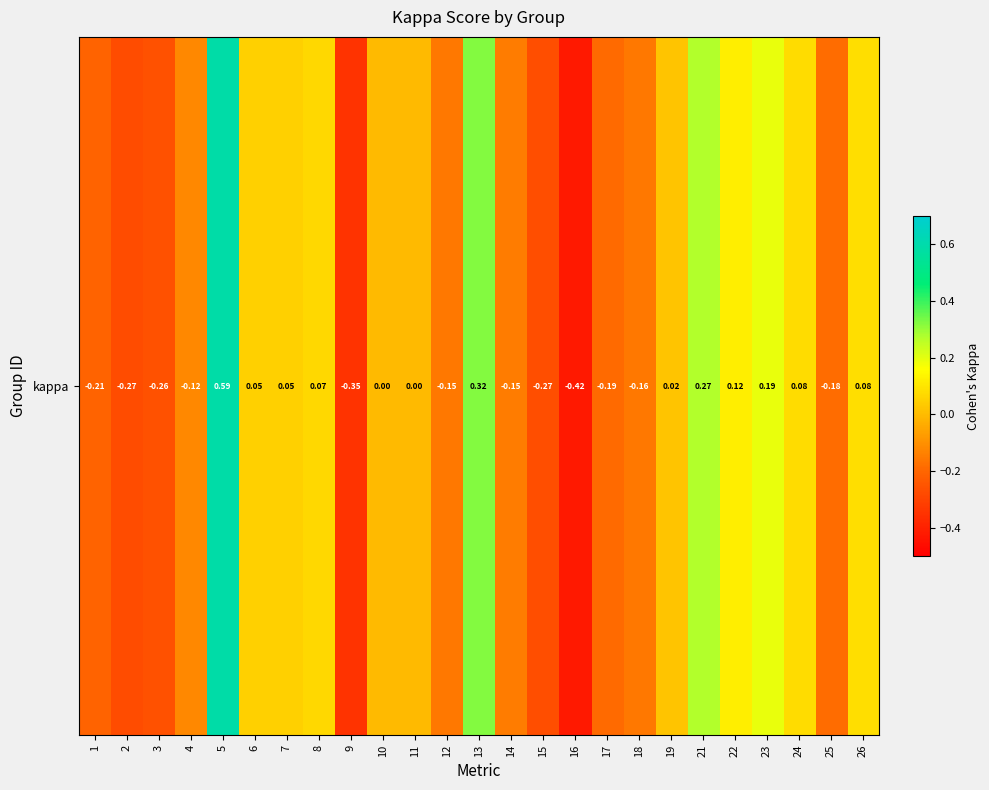

List the labels in order of value, largest first.

5, 13, 21, 23, 22, 26, 24, 8, 7, 6, 19, 10, 11, 4, 14, 12, 18, 25, 17, 1, 3, 15, 2, 9, 16